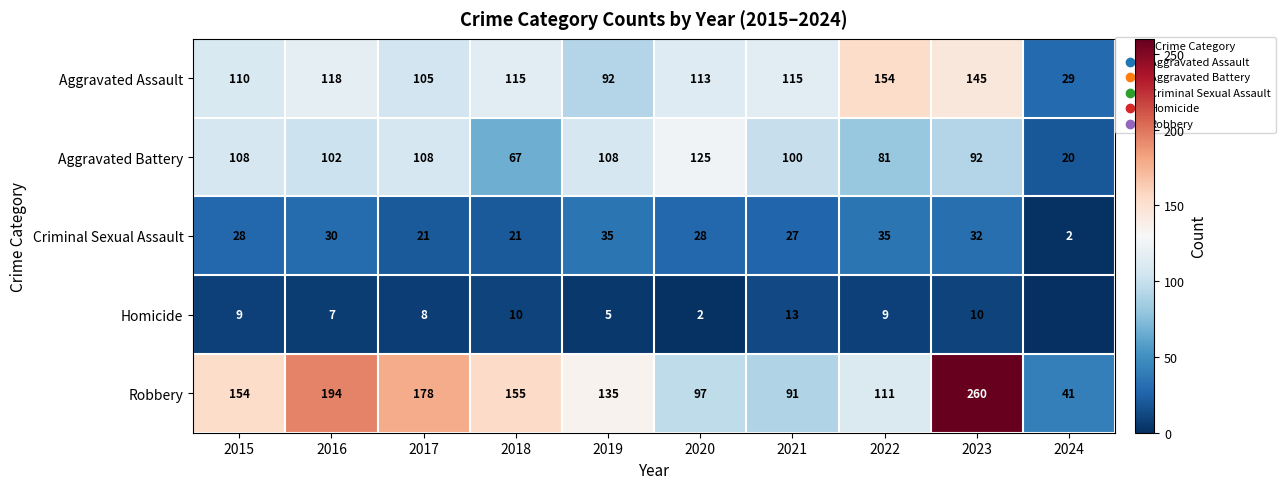

The Criminal Sexual Assault series shows 20 at 2019. True or false?

False